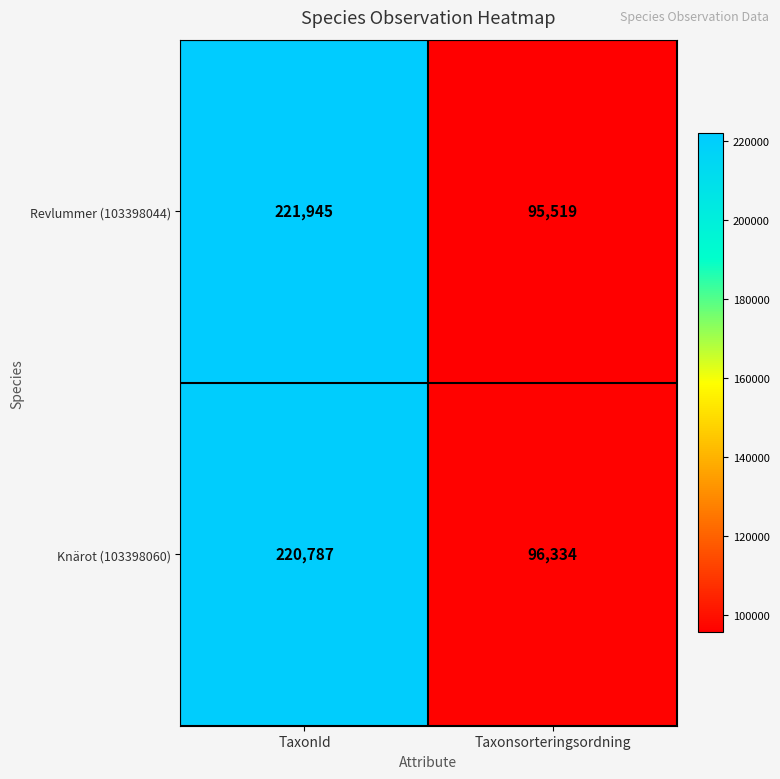

Between TaxonId and Taxonsorteringsordning, which series saw the biggest shift?

Revlummer (103398044)